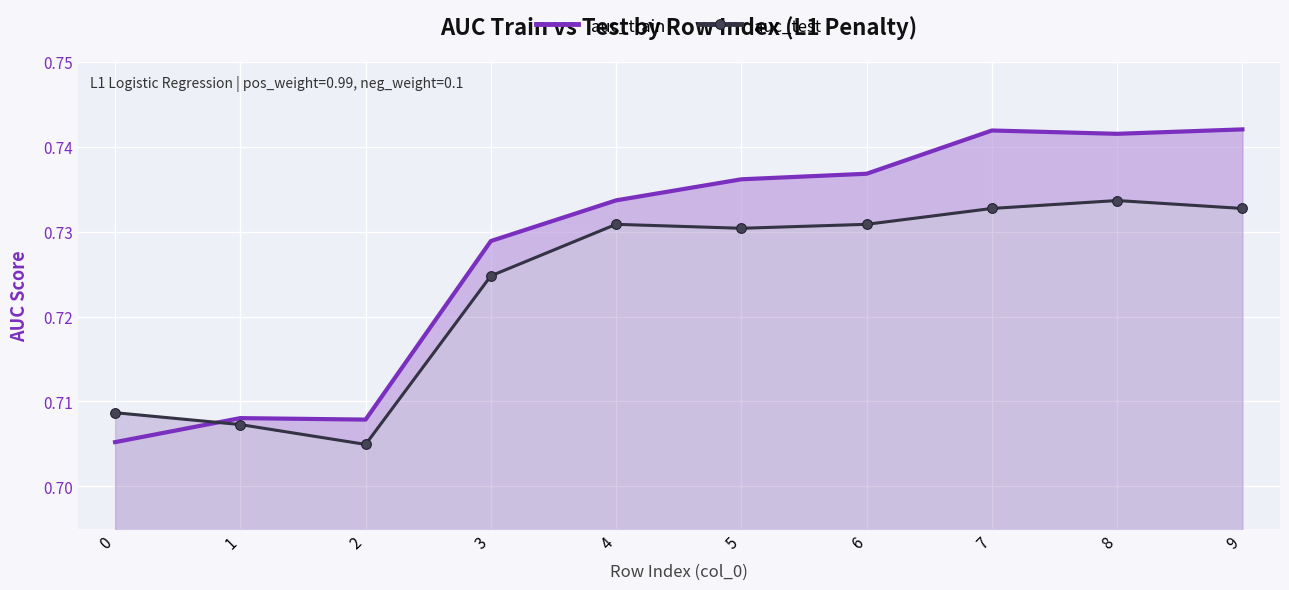

What is the value of the auc_train point at the 3rd from the left?

0.7